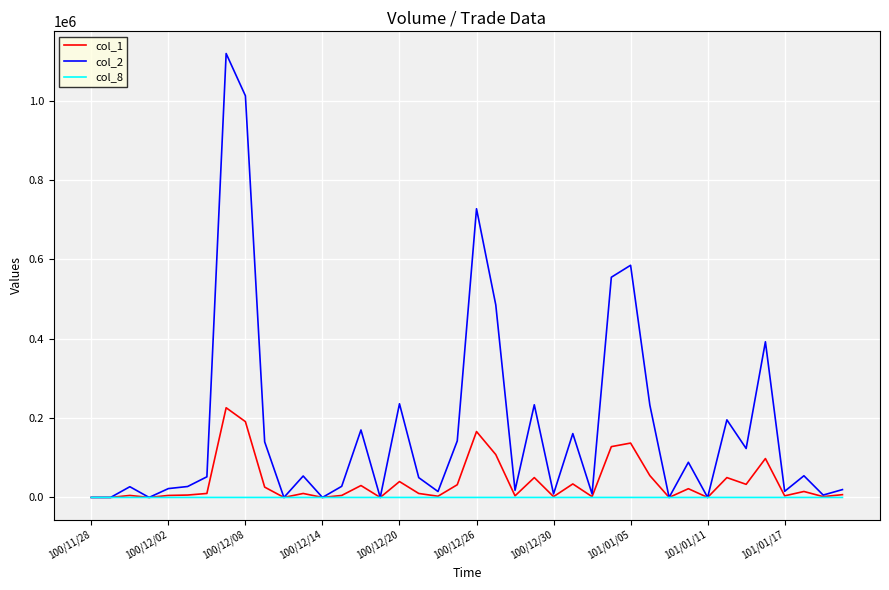

Which series has the widest spread of values?

col_2